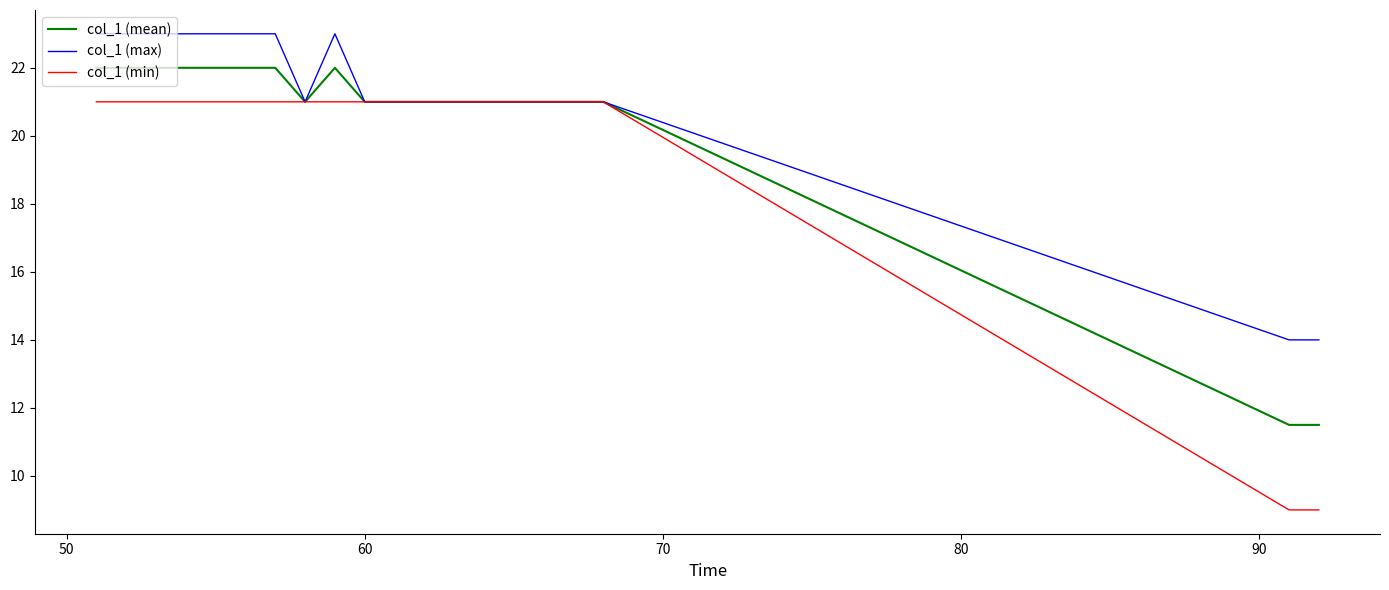

Rank the series by their maximum value, from highest to lowest.

col_1 (max), col_1 (mean), col_1 (min)